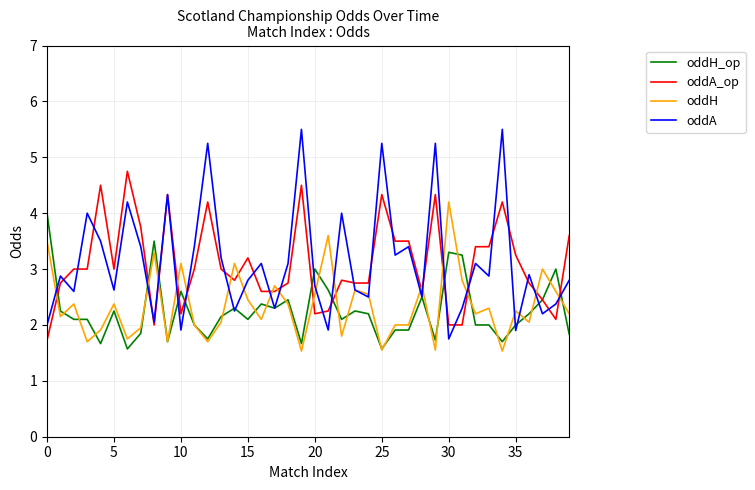

What is the maximum value shown in the chart?

5.5